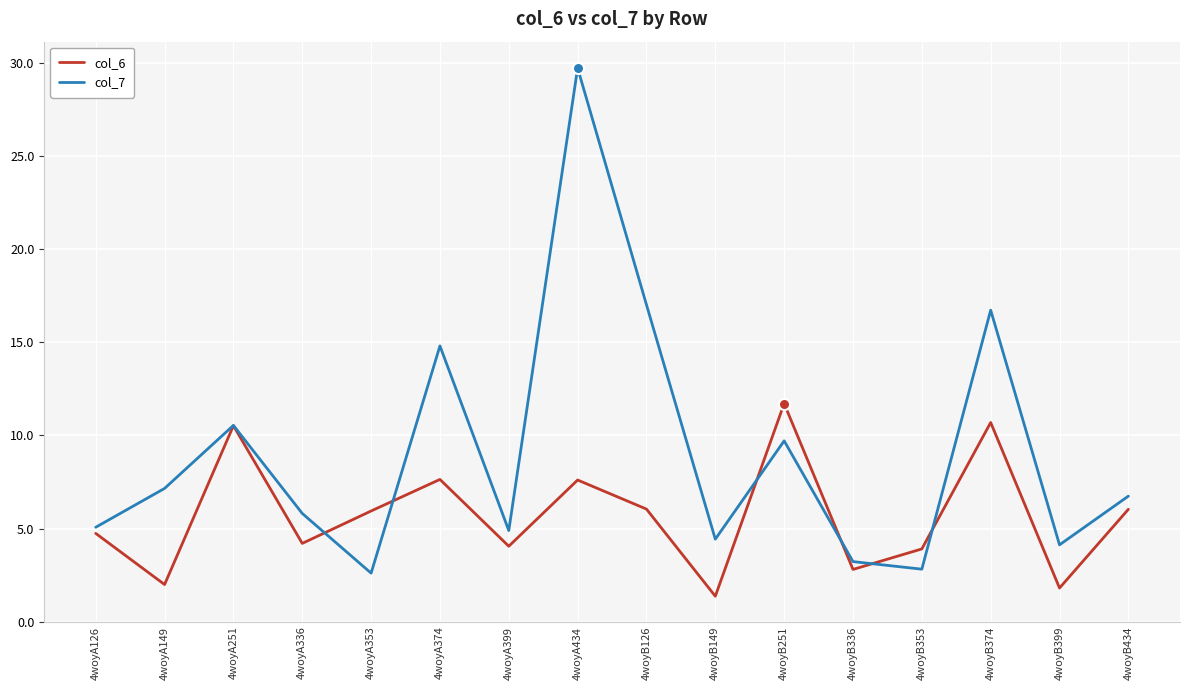

At which label does col_6 reach its minimum?

4woyB149